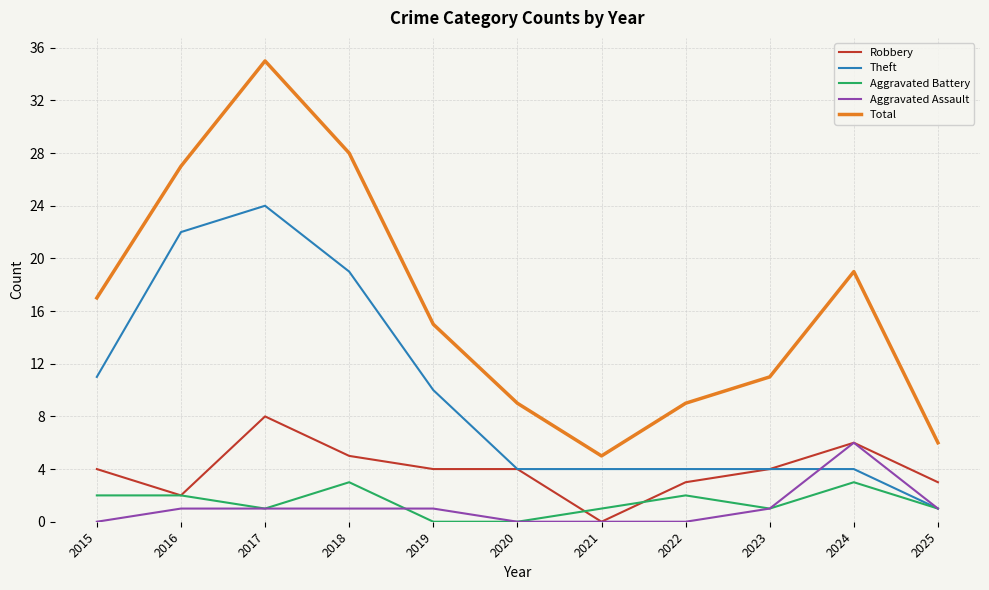

Is it true that Robbery equals 0 at 2021?

True